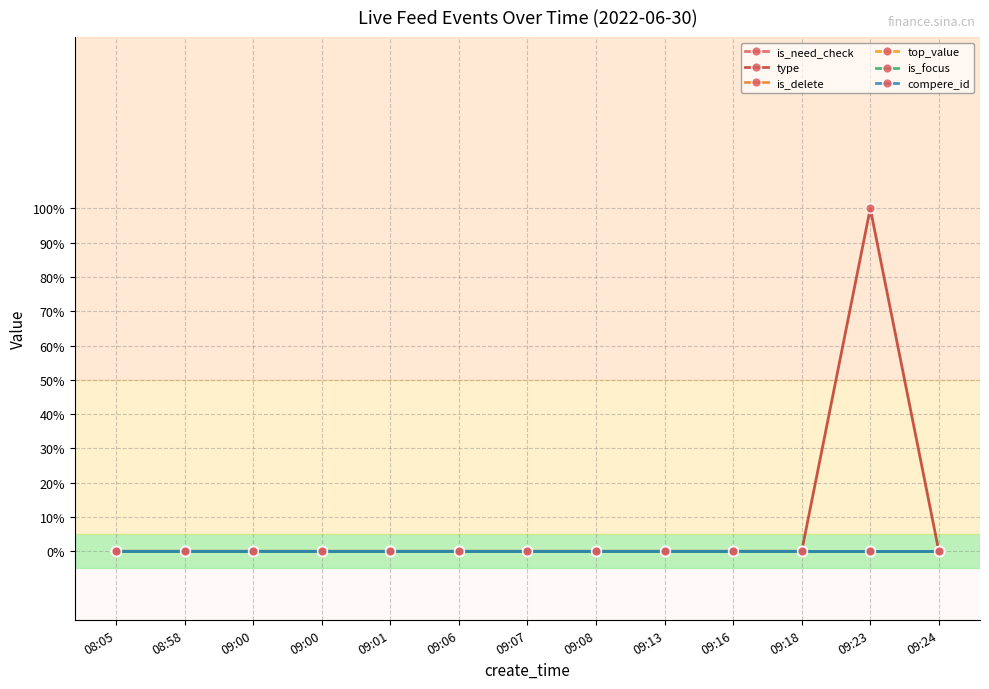

Is this an area chart (filled region under the line)?

No